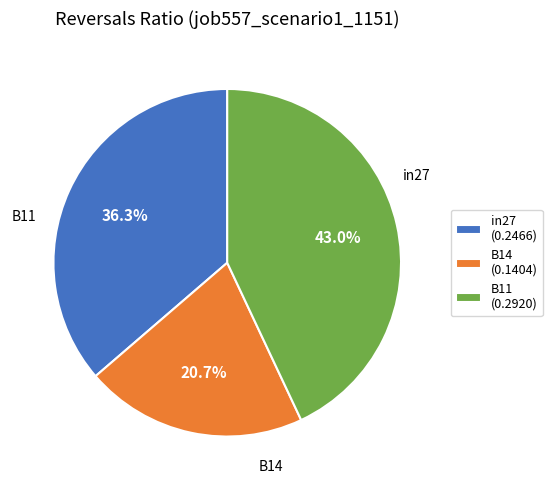

Count the number of slices in the pie.

3